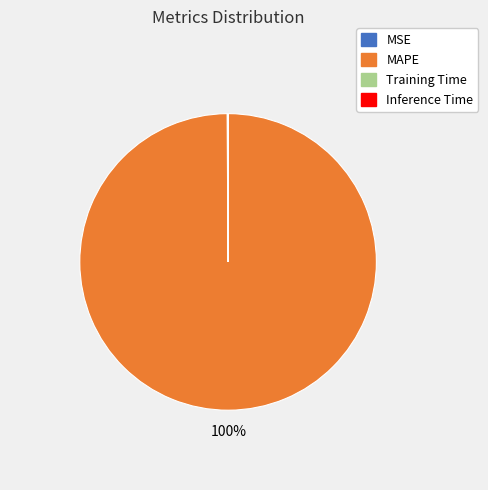

What percentage is the MAPE slice, to the nearest percent?

100%